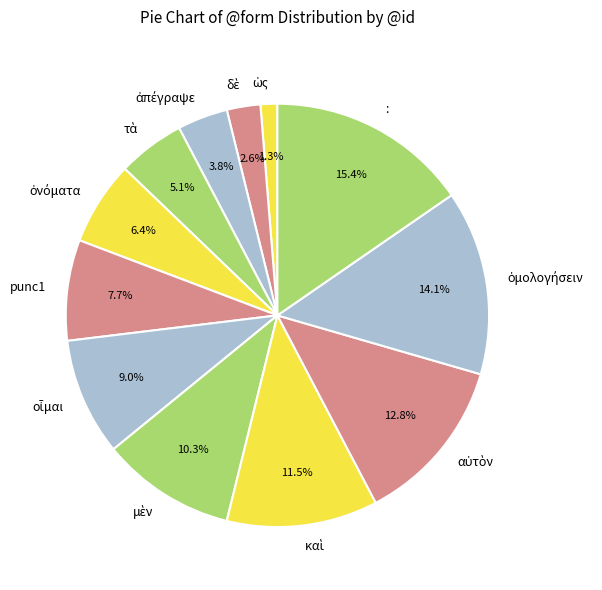

Which category has the biggest portion of the pie?

: